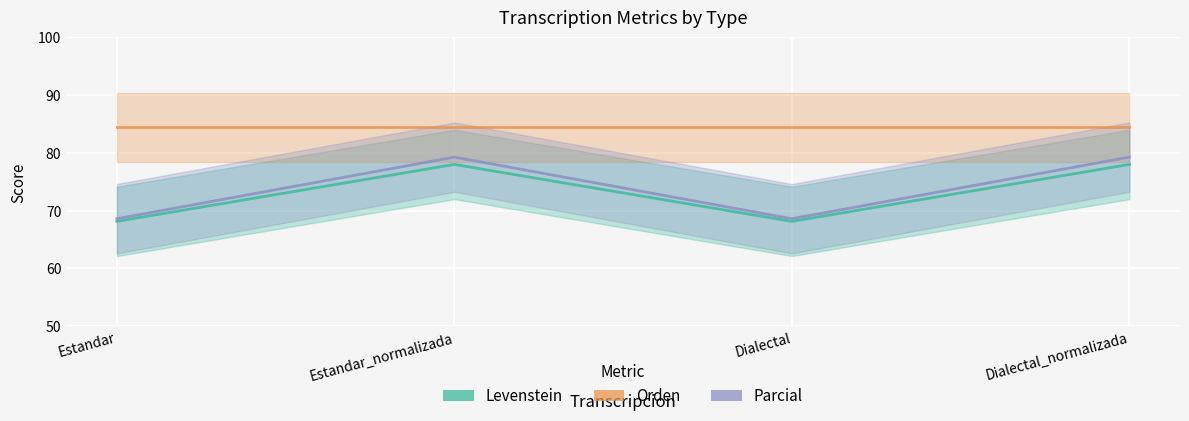

Is it true that Parcial equals 79.3 at Estandar_normalizada?

True